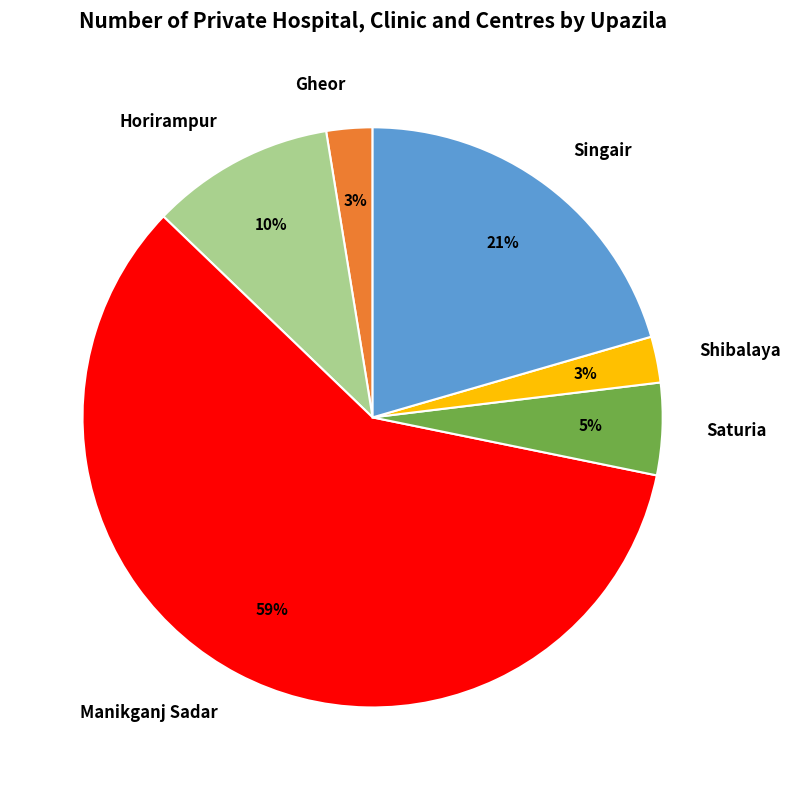

Does Manikganj Sadar represent more than half of the total?

Yes